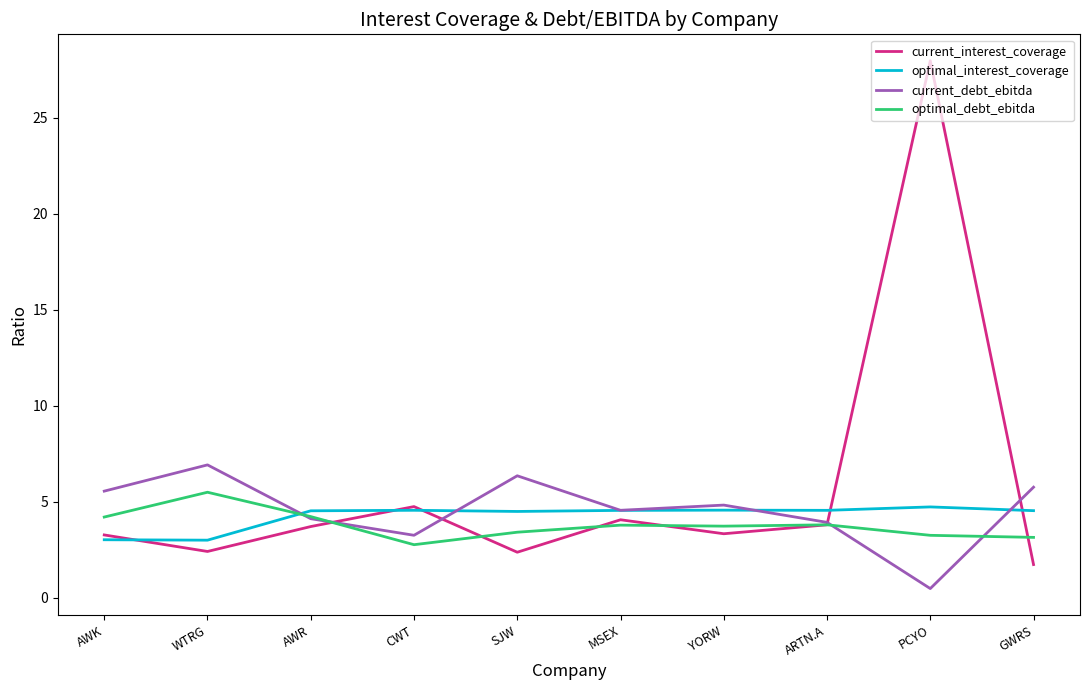

What position from the left is ARTN.A?

8